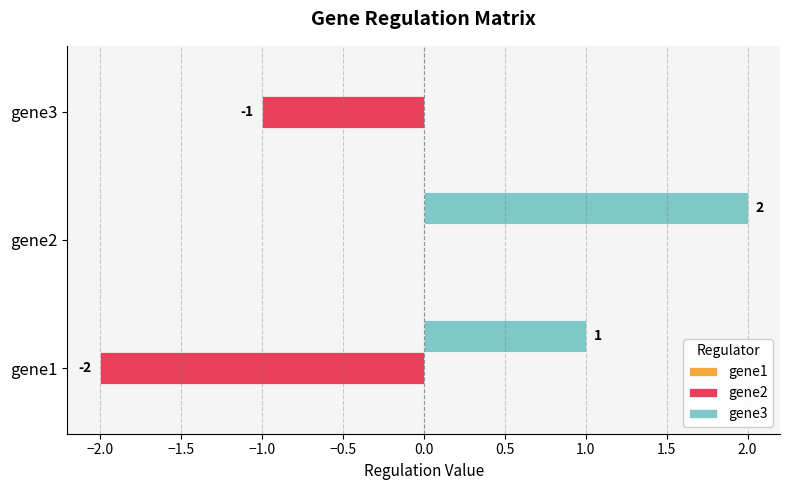

At which label does gene2 reach its peak?

gene2